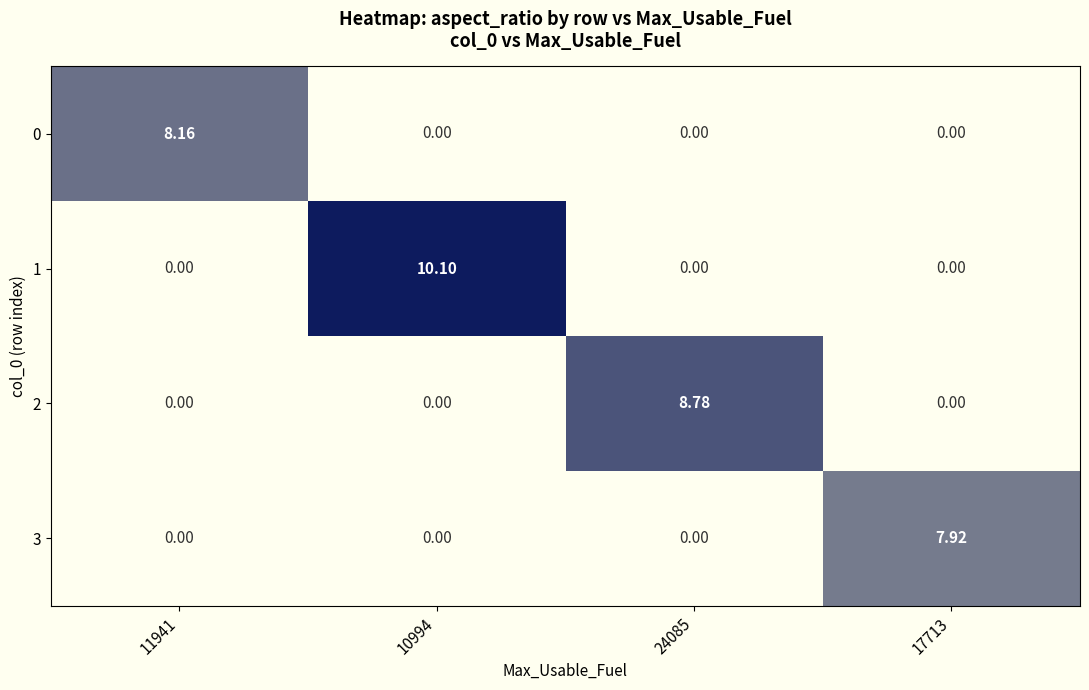

Is the value of 1 at 10994 greater than the value of 3 at 10994?

Yes